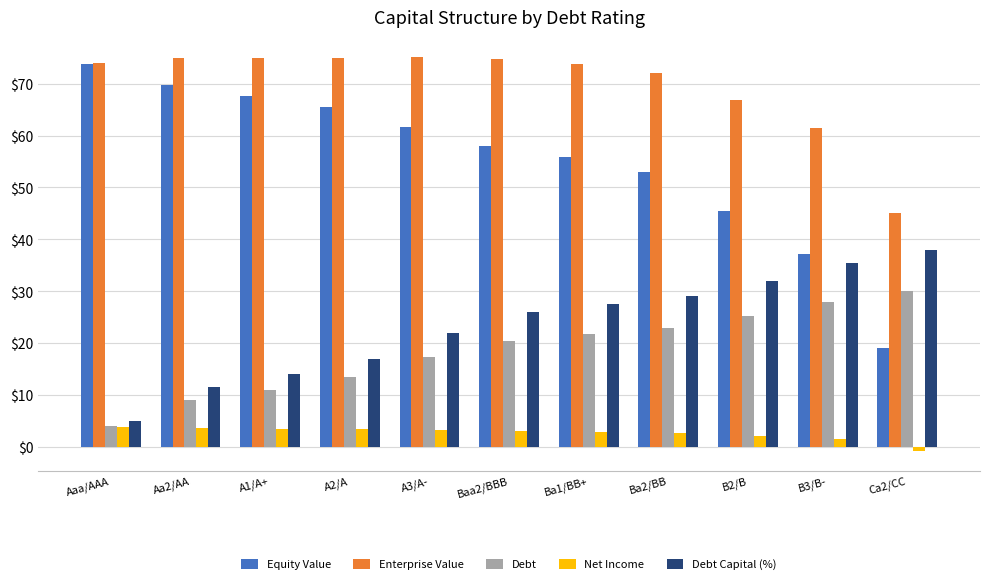

What is the difference between the Enterprise Value values at A1/A+ and A2/A?

0.1